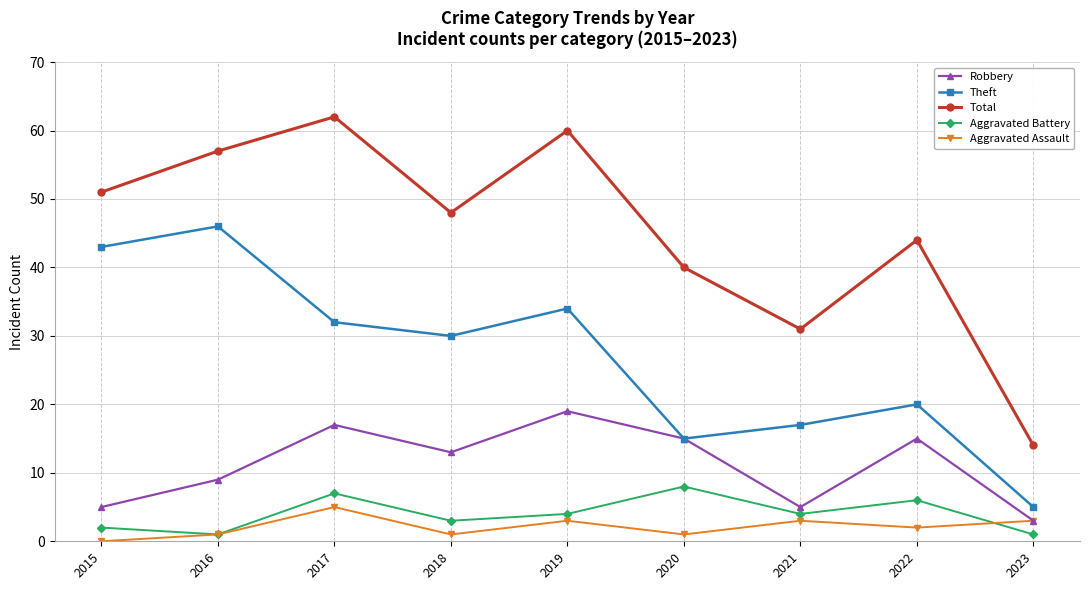

Reading left to right, what are all the values shown in this chart?

Robbery: 2015=5	2016=9	2017=17	2018=13	2019=19	2020=15	2021=5	2022=15	2023=3
Theft: 2015=43	2016=46	2017=32	2018=30	2019=34	2020=15	2021=17	2022=20	2023=5
Total: 2015=51	2016=57	2017=62	2018=48	2019=60	2020=40	2021=31	2022=44	2023=14
Aggravated Battery: 2015=2	2016=1	2017=7	2018=3	2019=4	2020=8	2021=4	2022=6	2023=1
Aggravated Assault: 2015=0	2016=1	2017=5	2018=1	2019=3	2020=1	2021=3	2022=2	2023=3